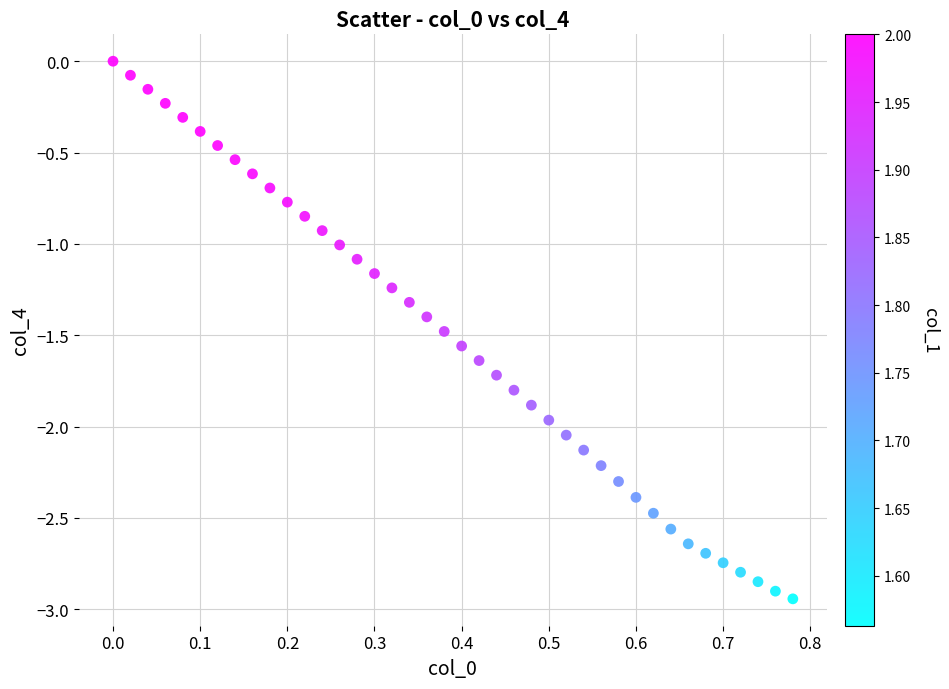

What is the range of Y values (max minus min)?

2.9